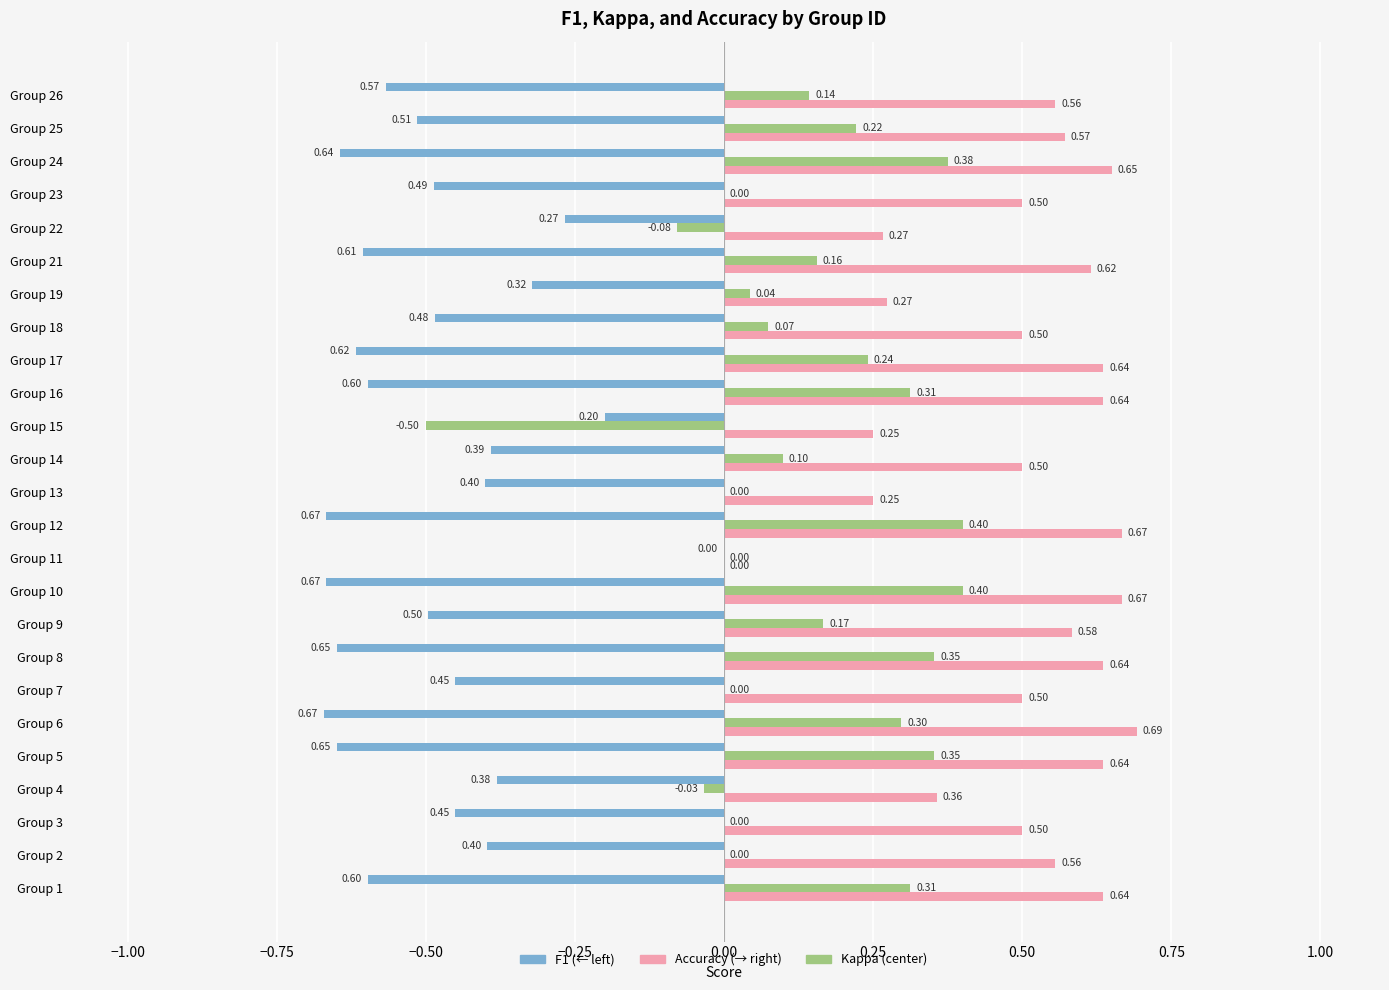

What is the total value across all series at Group 8?

0.3